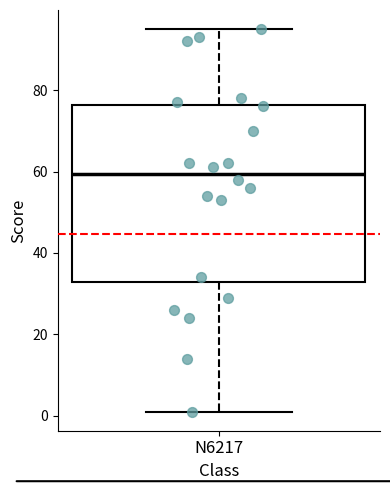

Read this box plot against the y-axis: the position of the median line, the range covered by the box, and the ends of both whiskers. The values are not printed on the chart, so give them approximately, as read against the axis.

median 60, box 32 to 76, whiskers 2 to 96